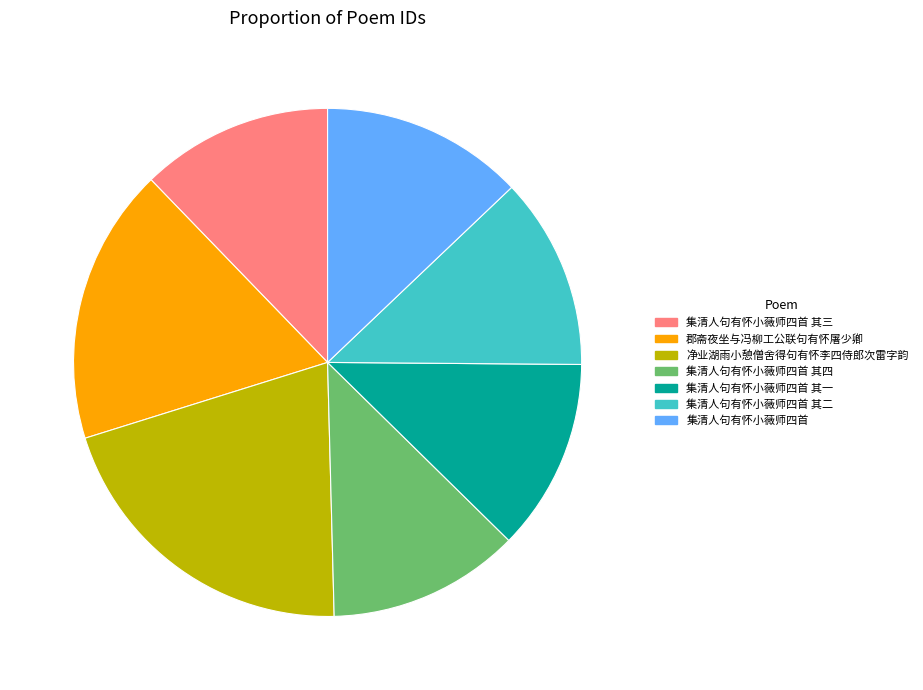

Combined, do 净业湖雨小憩僧舍得句有怀李四侍郎次雷字韵 and 集清人句有怀小薇师四首 其四 account for over 50%?

No